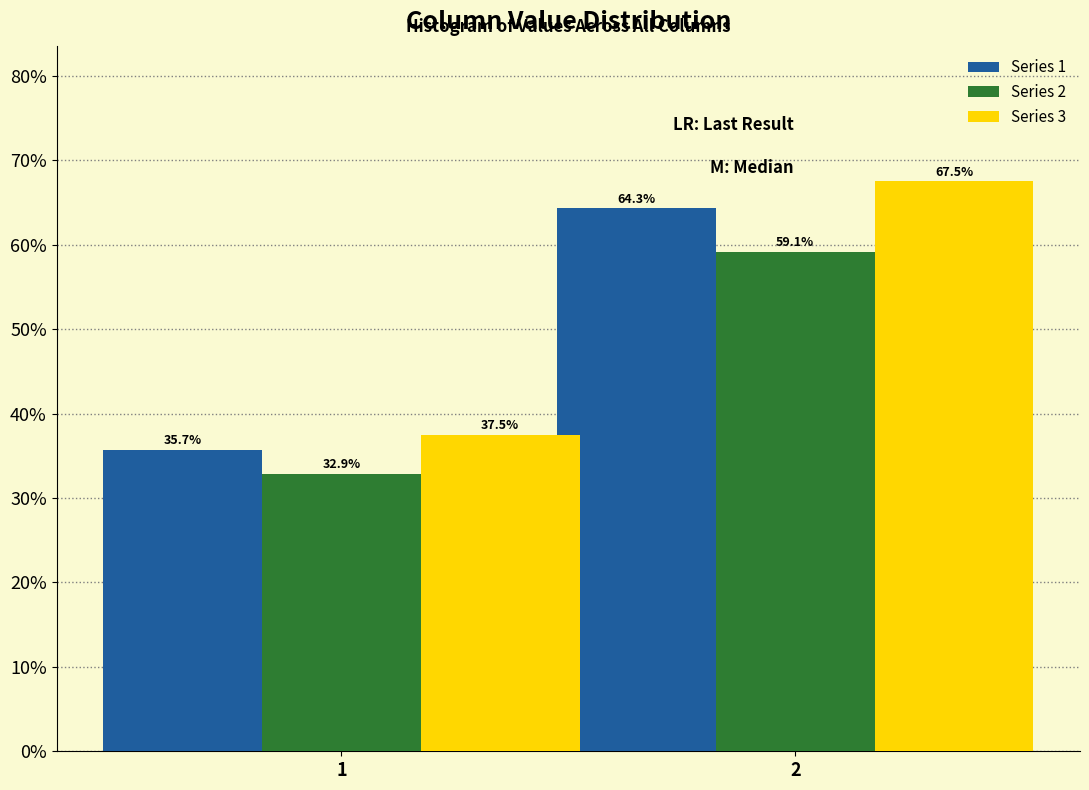

Reading right to left, list all the values displayed in this chart.

Series 1: 2=64.3	1=35.7
Series 2: 2=59.1	1=32.9
Series 3: 2=67.5	1=37.5